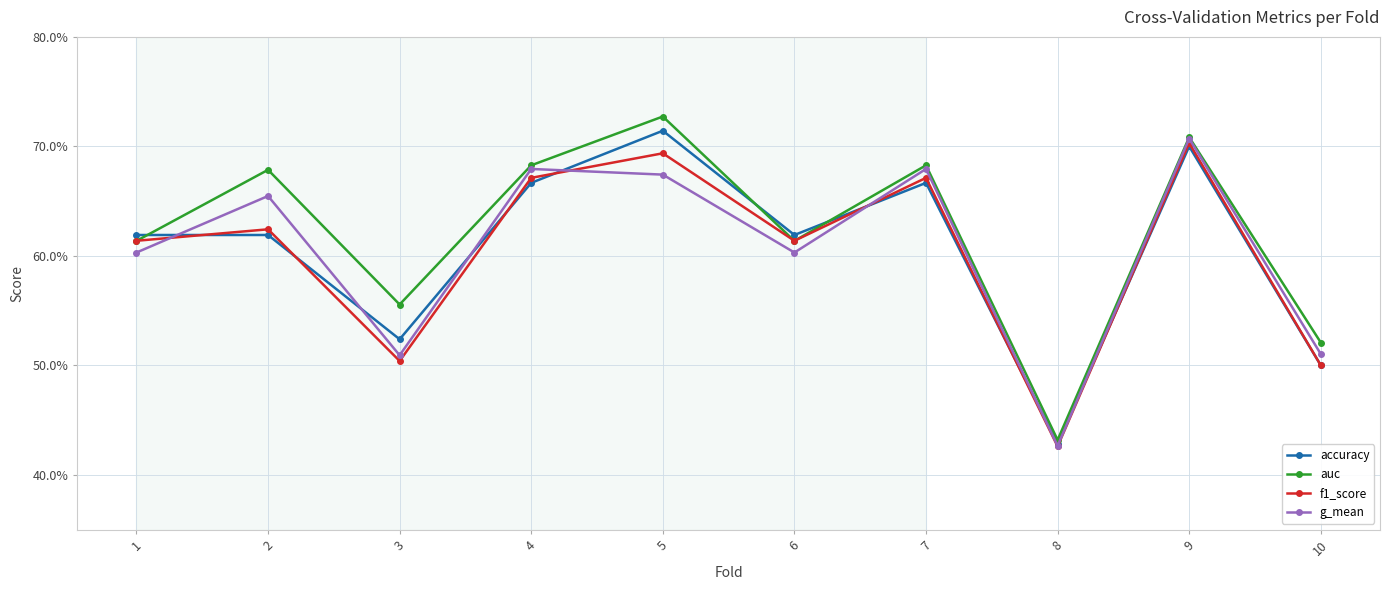

What are all the series names shown in the legend?

accuracy, auc, f1_score, g_mean